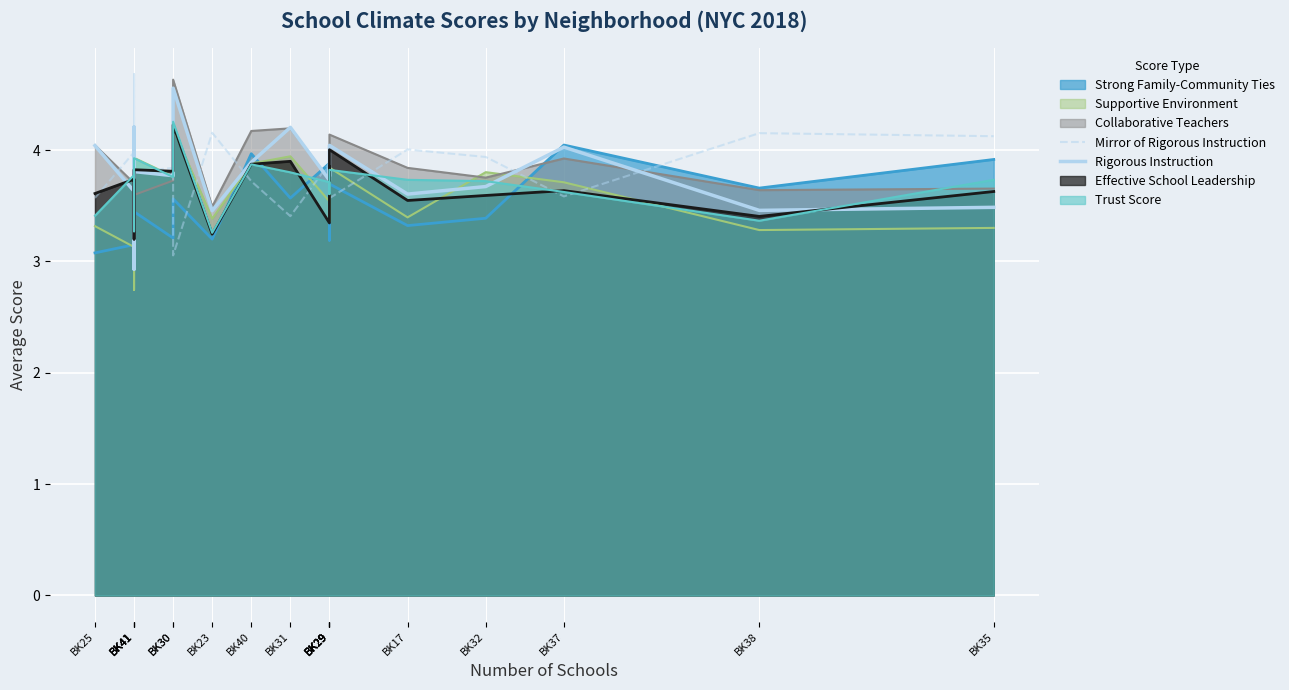

What is the sum of the Rigorous Instruction values at BK35 and BK29?

7.3